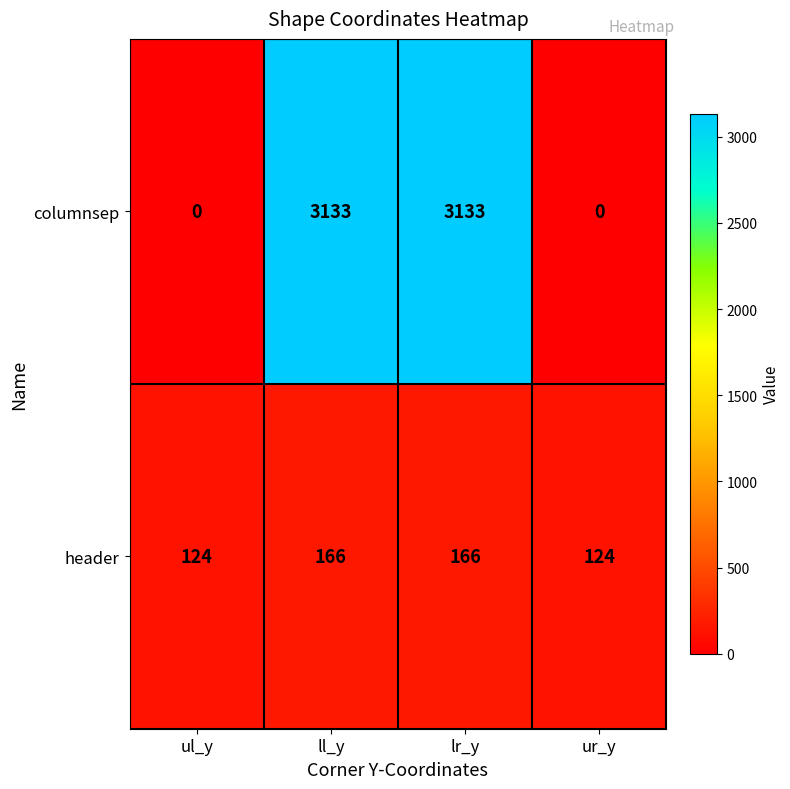

What is the maximum value for header?

166